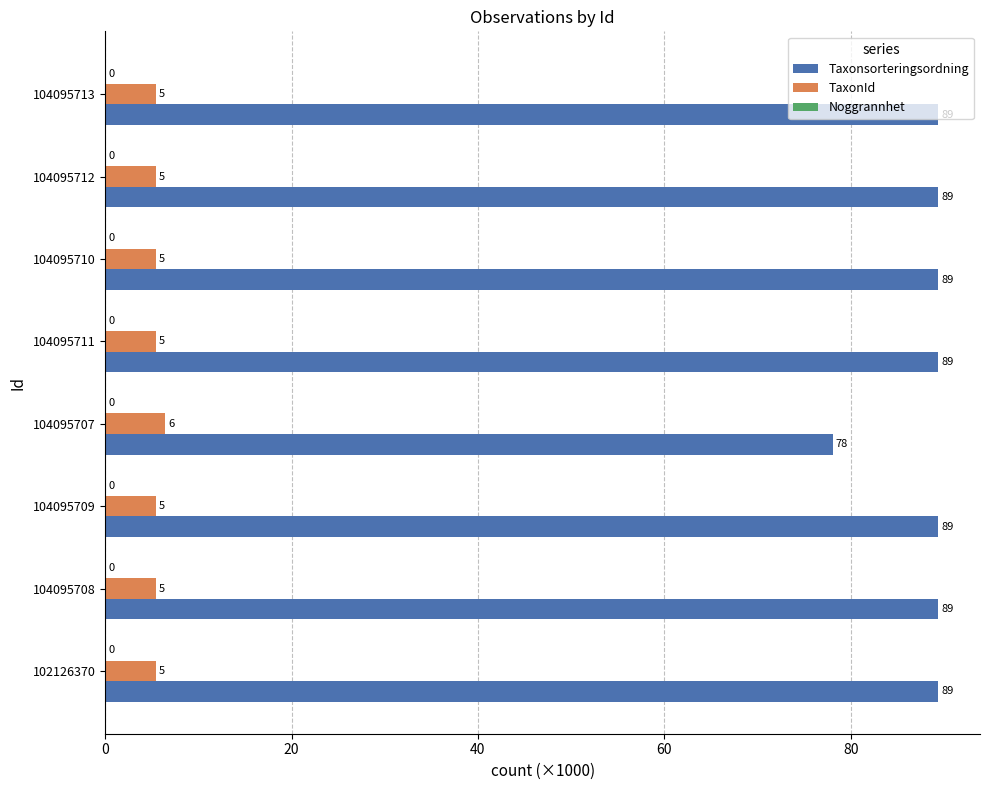

How many TaxonId values are between 5 and 6?

7